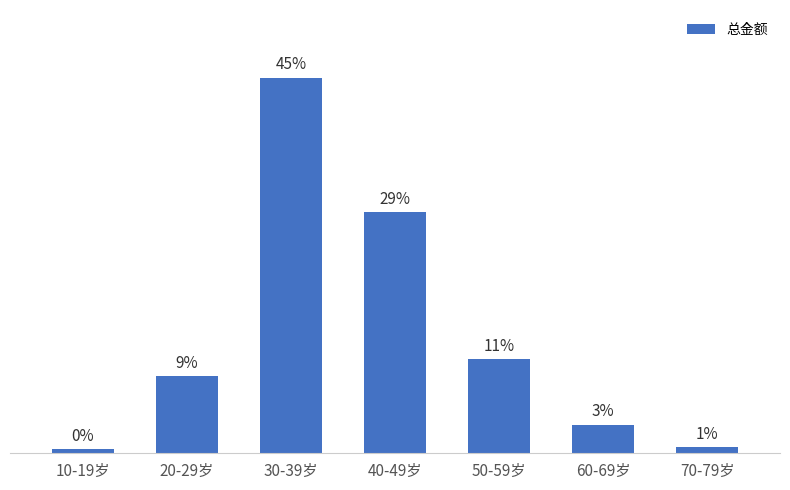

Are the bars horizontal?

No